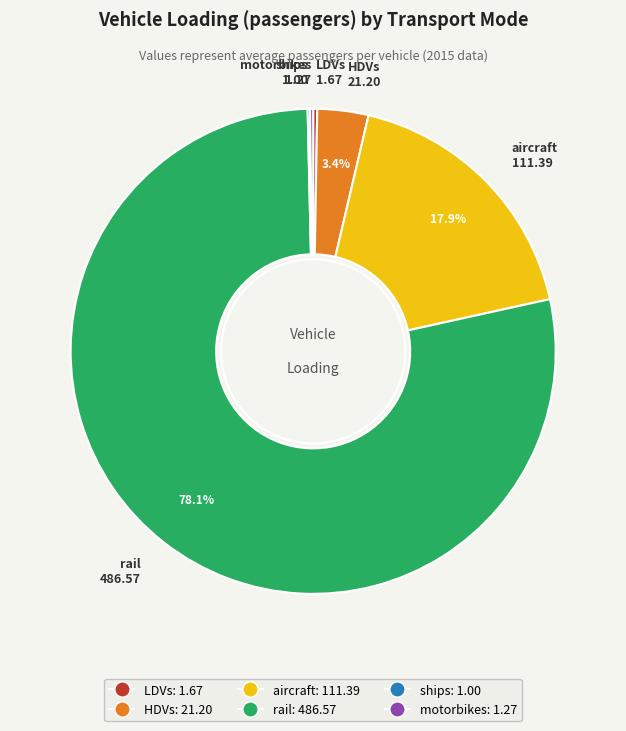

Which slice represents more than half of the pie?

rail